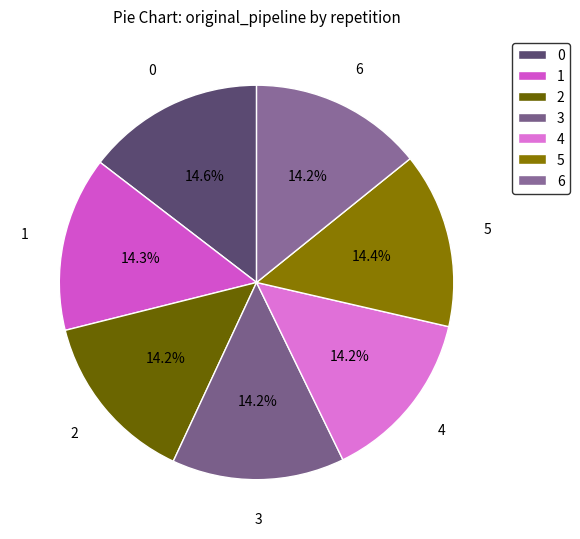

Is 2 the majority of the pie?

No